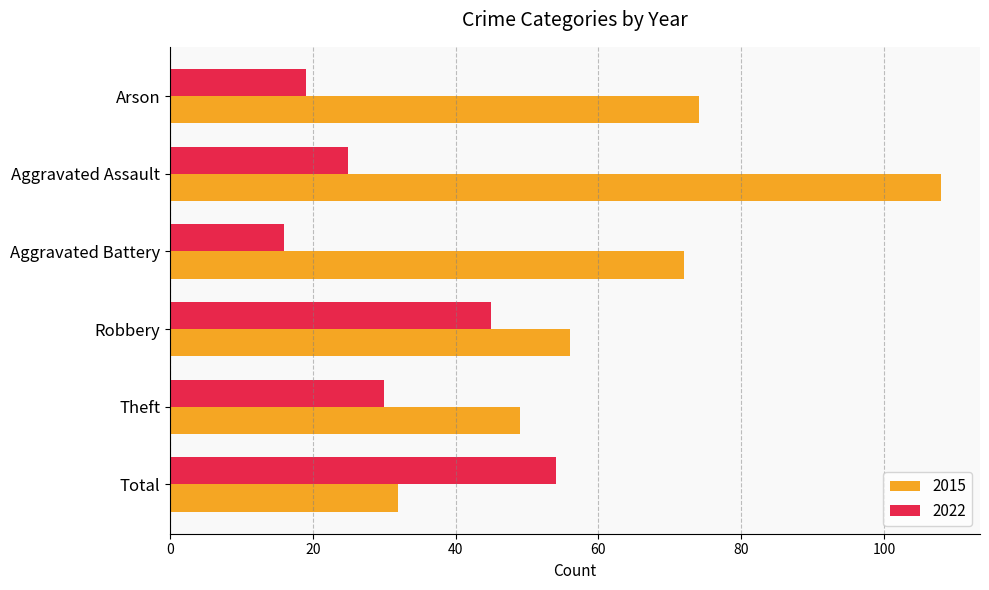

What is the sum of the 2022 values at Arson and Aggravated Assault?

44